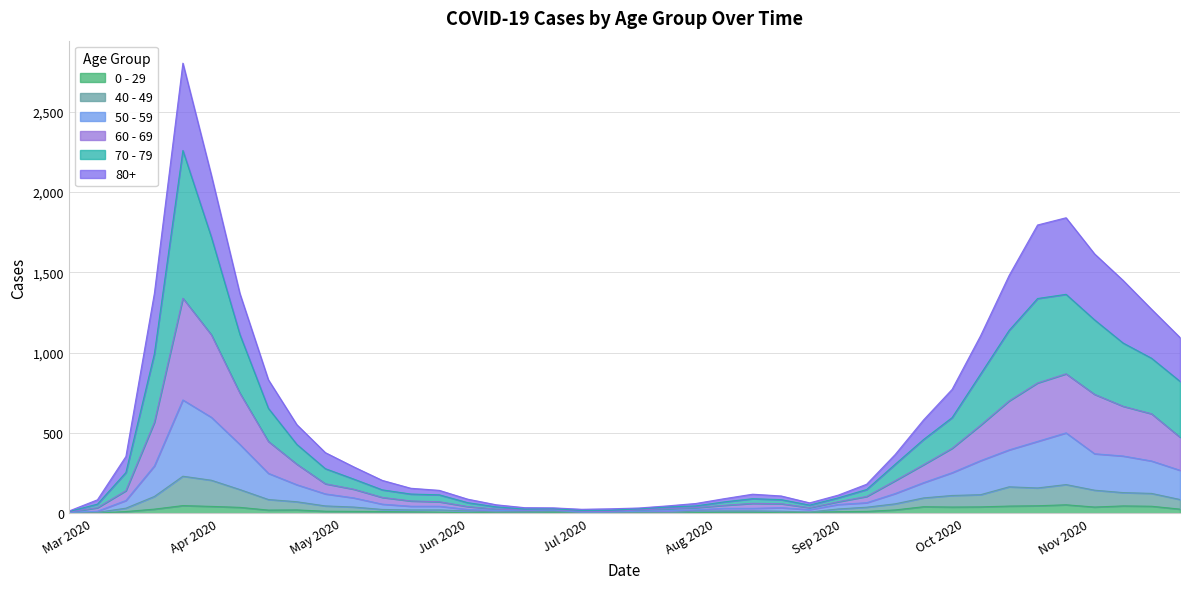

At which label is 40 - 49 closest to 115?

2020-10-05